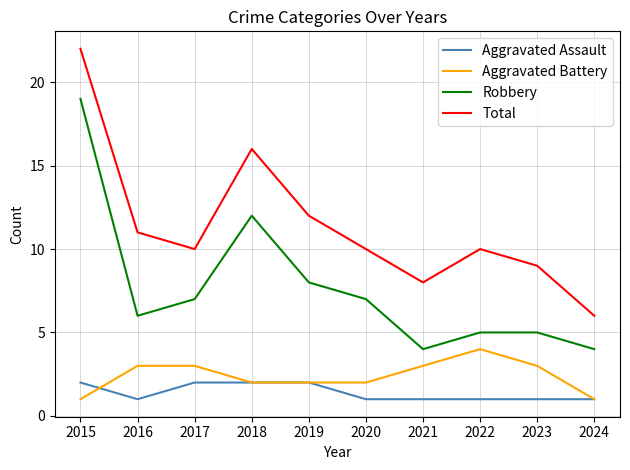

Reading left to right, what are all the values shown in this chart?

Aggravated Assault: 2	1	2	2	2	1	1	1	1	1
Aggravated Battery: 1	3	3	2	2	2	3	4	3	1
Robbery: 19	6	7	12	8	7	4	5	5	4
Total: 22	11	10	16	12	10	8	10	9	6